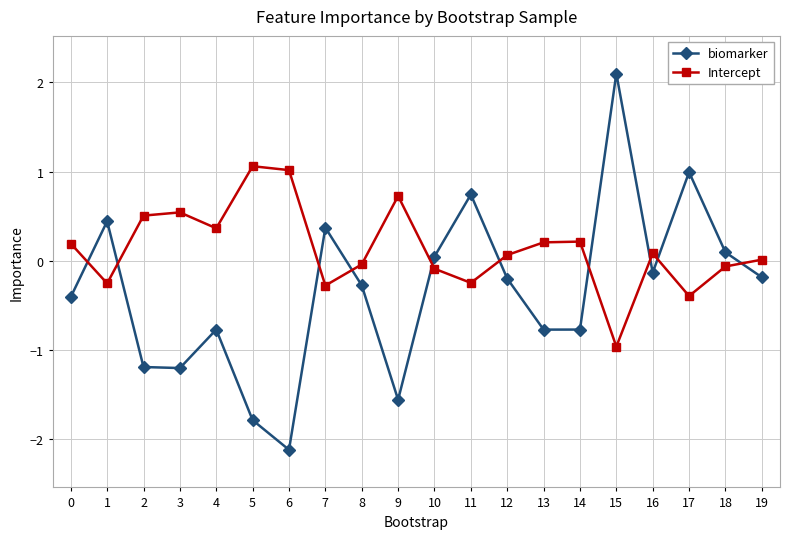

True or false: biomarker and Intercept intersect in this chart.

True